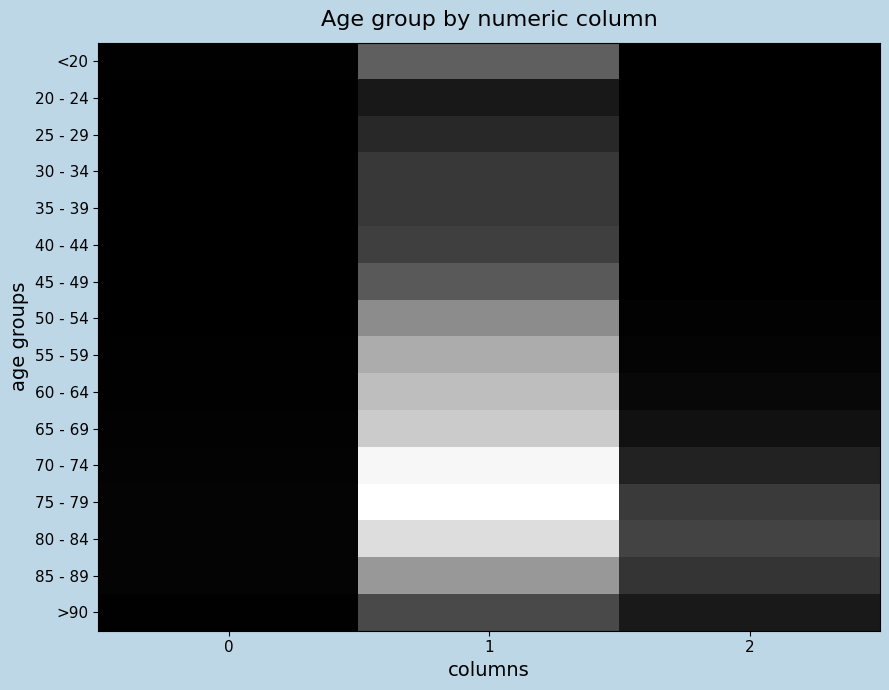

Reading left to right, extract all data points from this chart.

<20: 0=77	1=4641	2=18
20 - 24: 0=5	1=1191	2=4
25 - 29: 0=14	1=2038	2=3
30 - 34: 0=27	1=2765	2=17
35 - 39: 0=17	1=2814	2=18
40 - 44: 0=20	1=3078	2=24
45 - 49: 0=23	1=4396	2=47
50 - 54: 0=39	1=6803	2=126
55 - 59: 0=59	1=8400	2=227
60 - 64: 0=84	1=9236	2=426
65 - 69: 0=137	1=9883	2=850
70 - 74: 0=153	1=12018	2=1690
75 - 79: 0=220	1=12434	2=2848
80 - 84: 0=209	1=10764	2=3273
85 - 89: 0=206	1=7417	2=2548
>90: 0=93	1=3604	2=1224